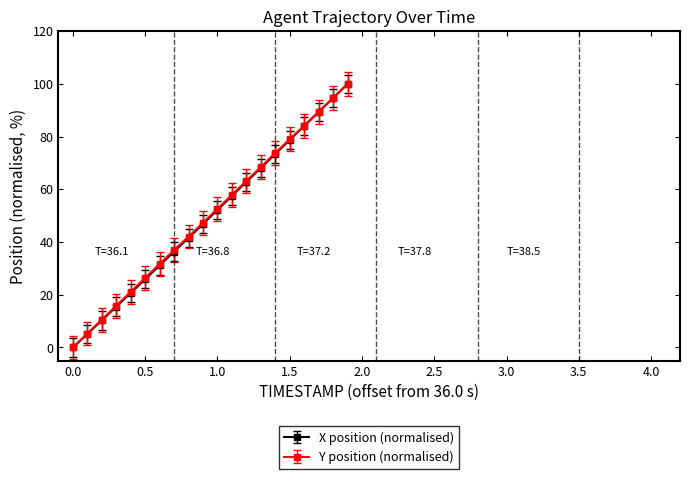

How many values in the Y position (normalised) series are below 52?

10